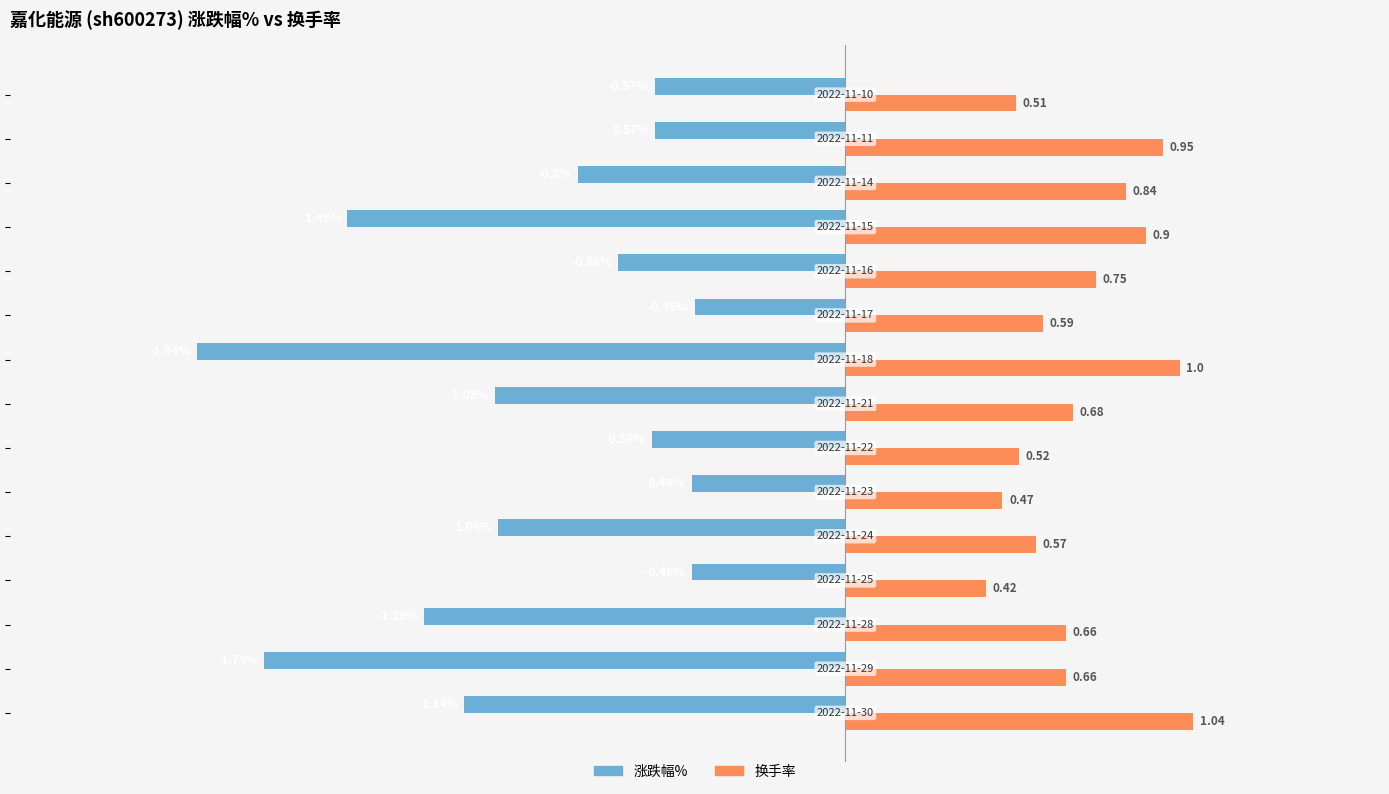

List the series in order of their peak value, highest first.

换手率, 涨跌幅%